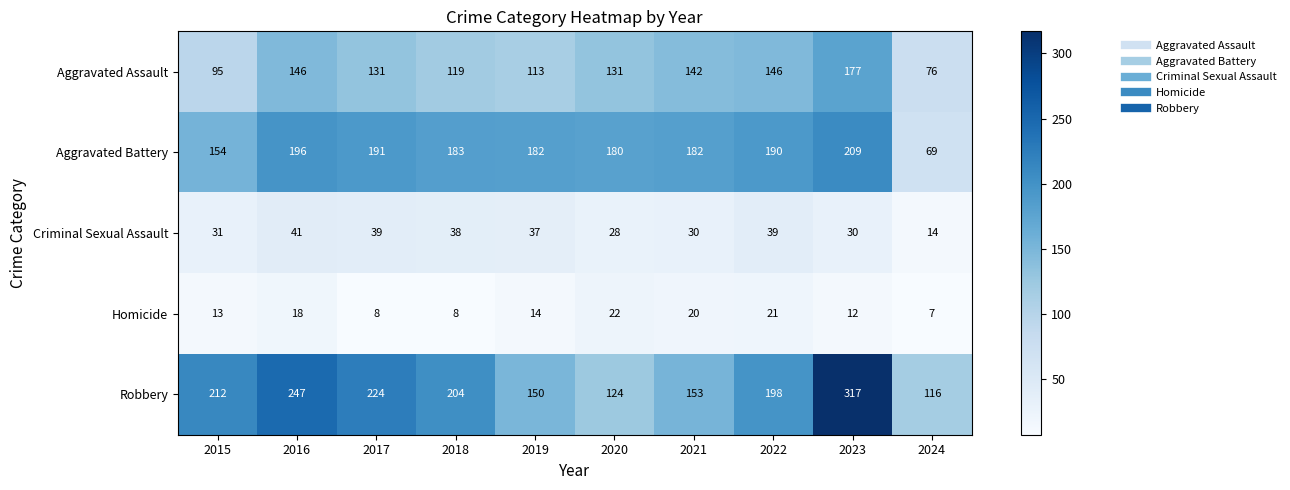

At which category is the sum across all series the highest?

2023